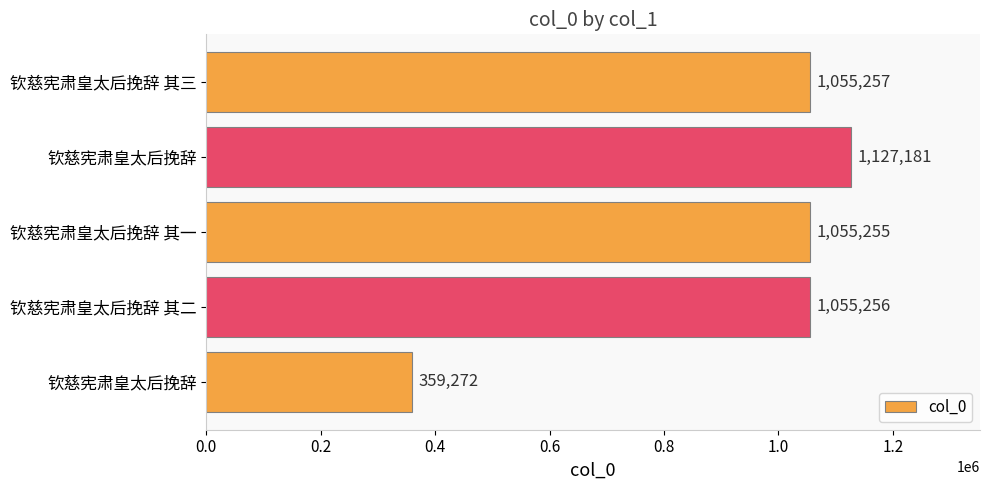

How many bars are there in total?

5